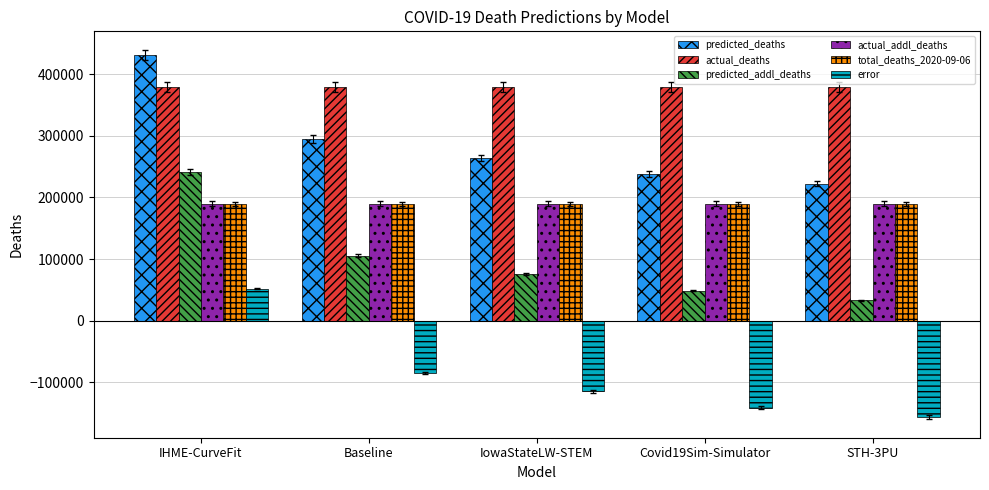

Are the bars grouped side by side (vs. stacked)?

Yes